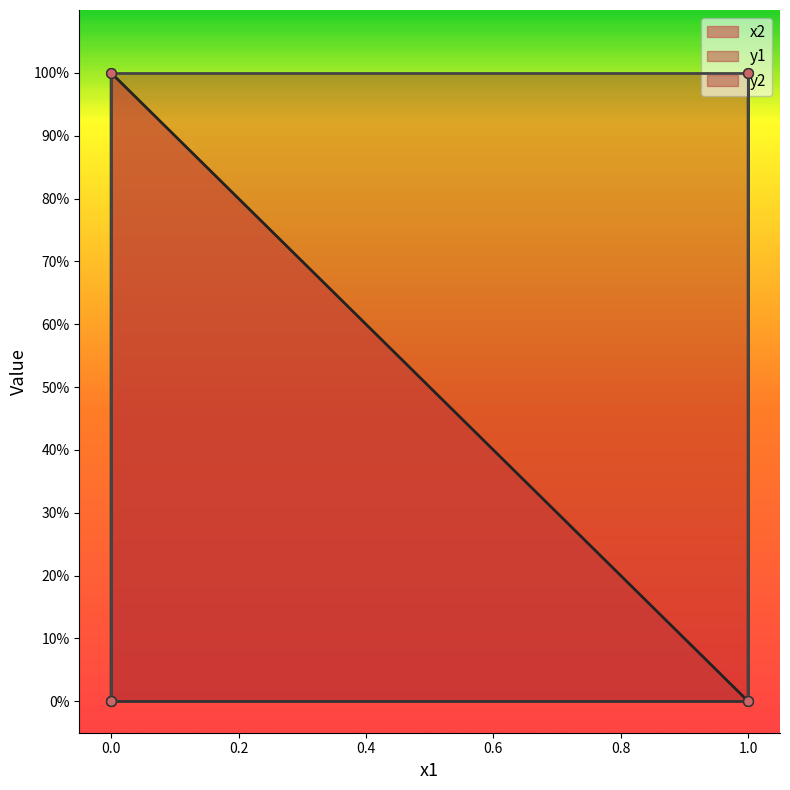

True or false: x2 has a value of 0 at 0.

True